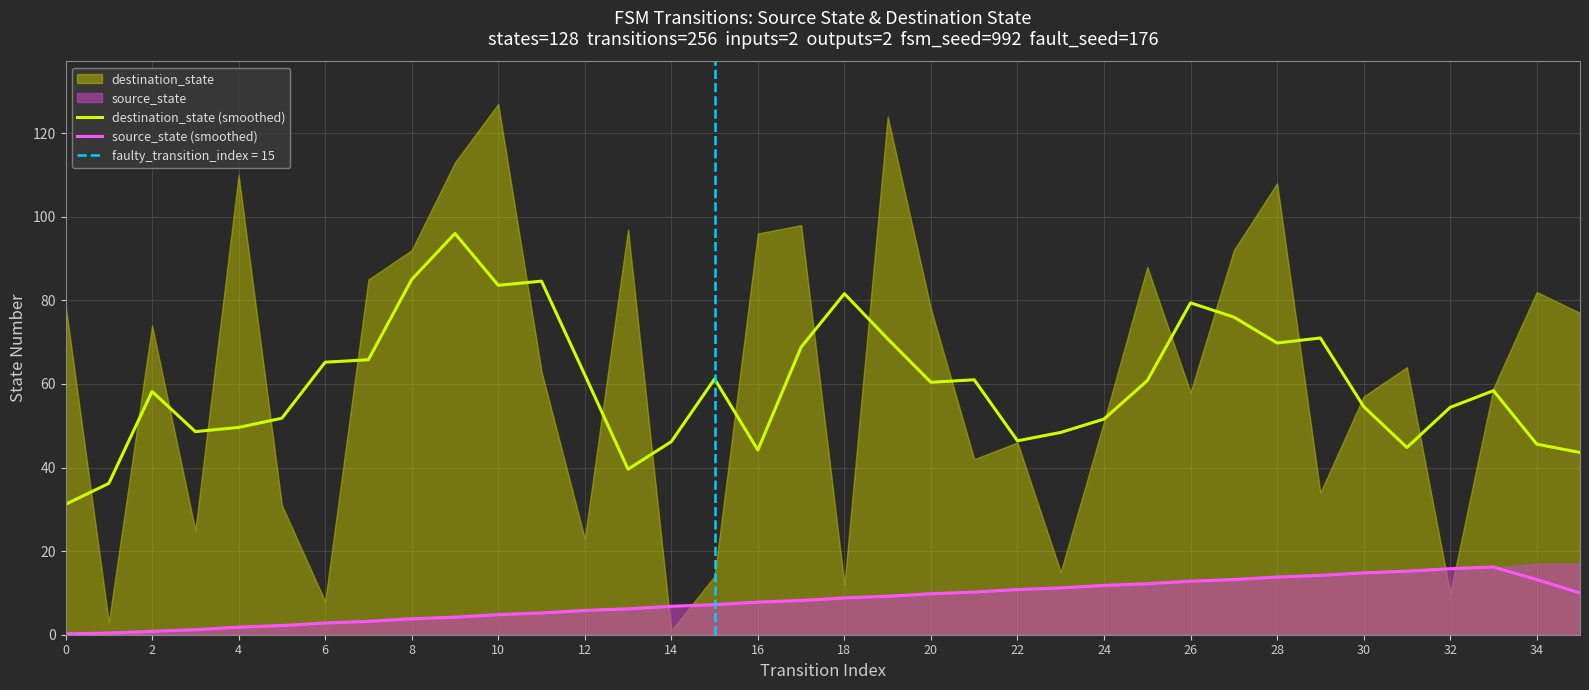

The destination_state (smoothed) series shows 7.0 at 0. True or false?

False